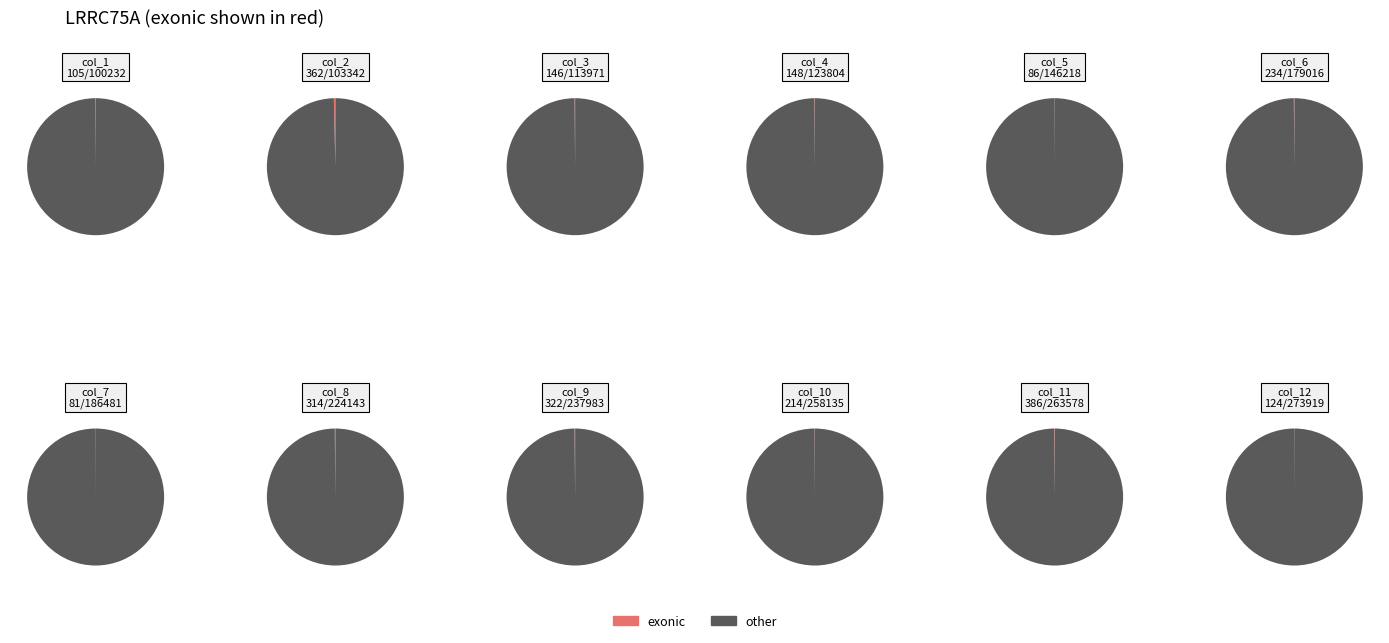

Between col_10 and col_4, which is larger?

col_10